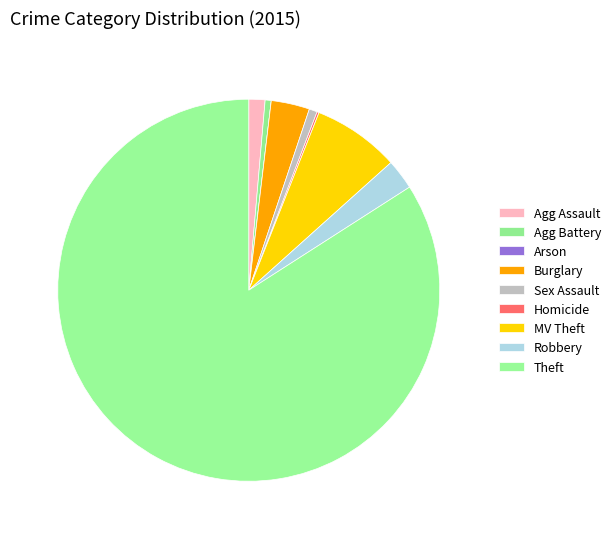

Which slice is the largest?

Theft